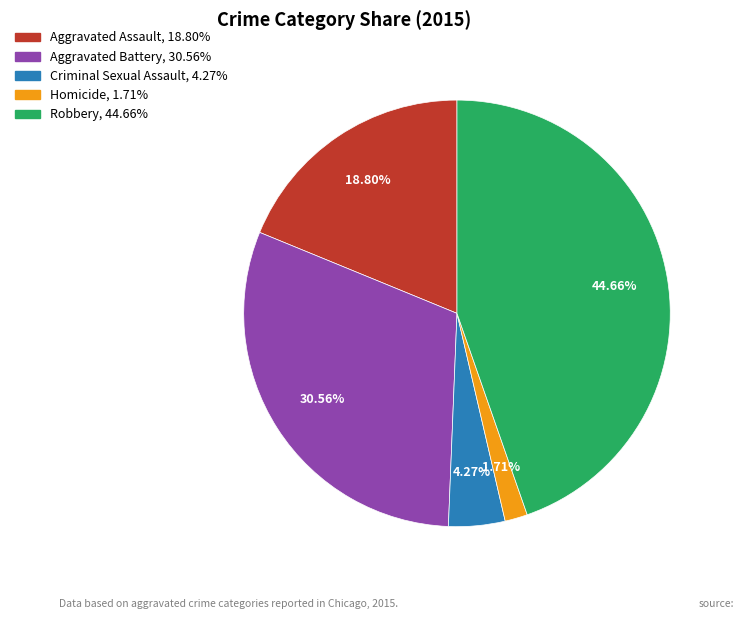

Is Aggravated Assault the majority of the pie?

No